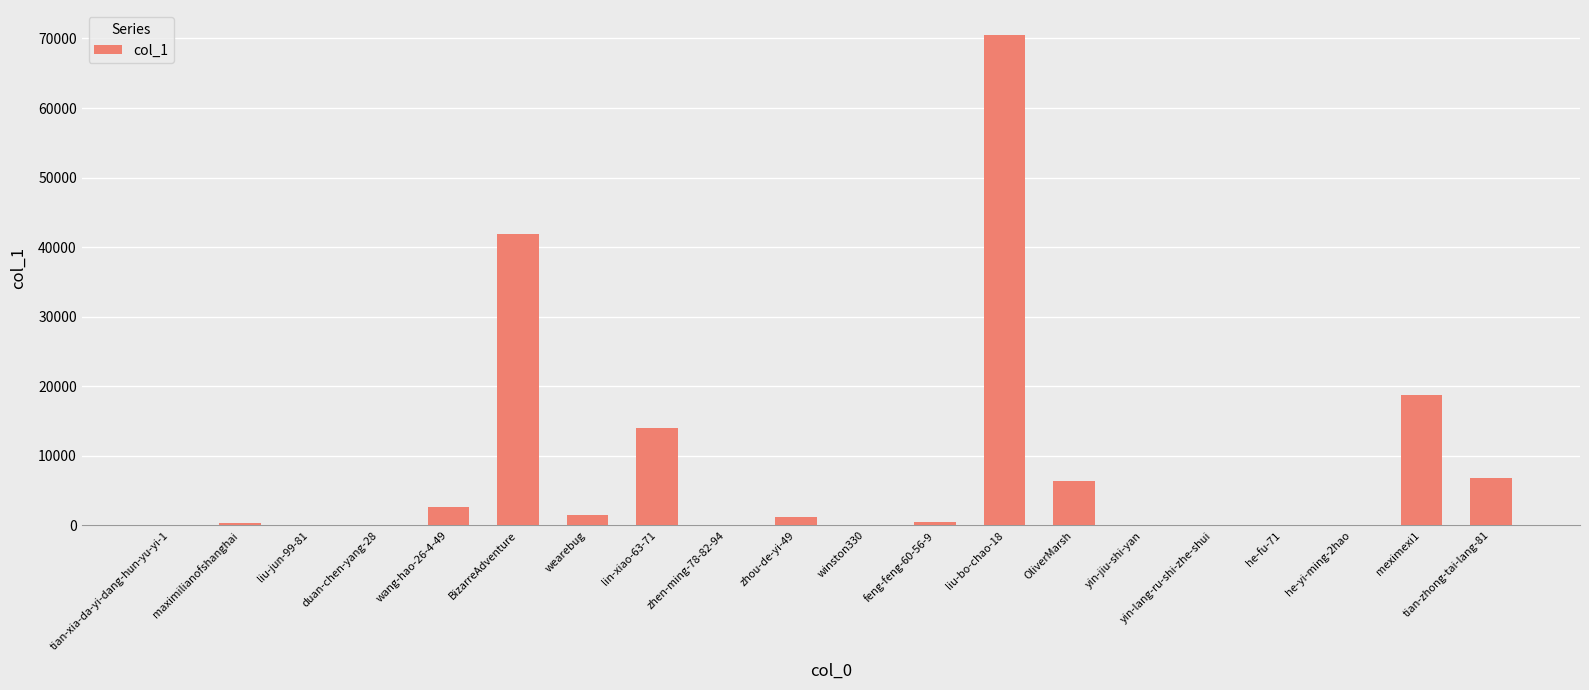

What is the sum of all values?

164910